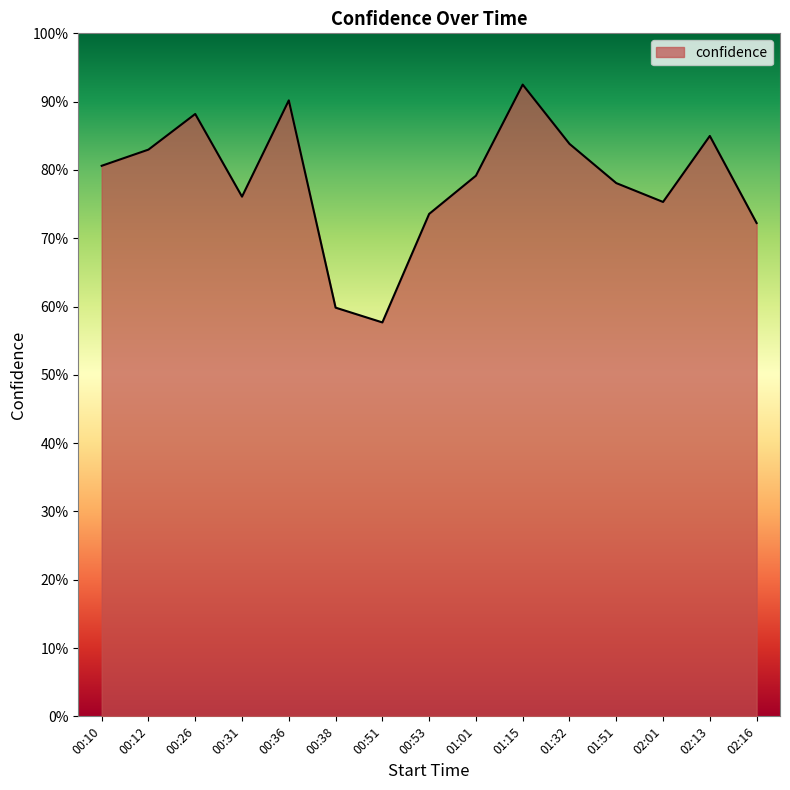

How many points are higher than both their immediate neighbors (excluding endpoints)?

4